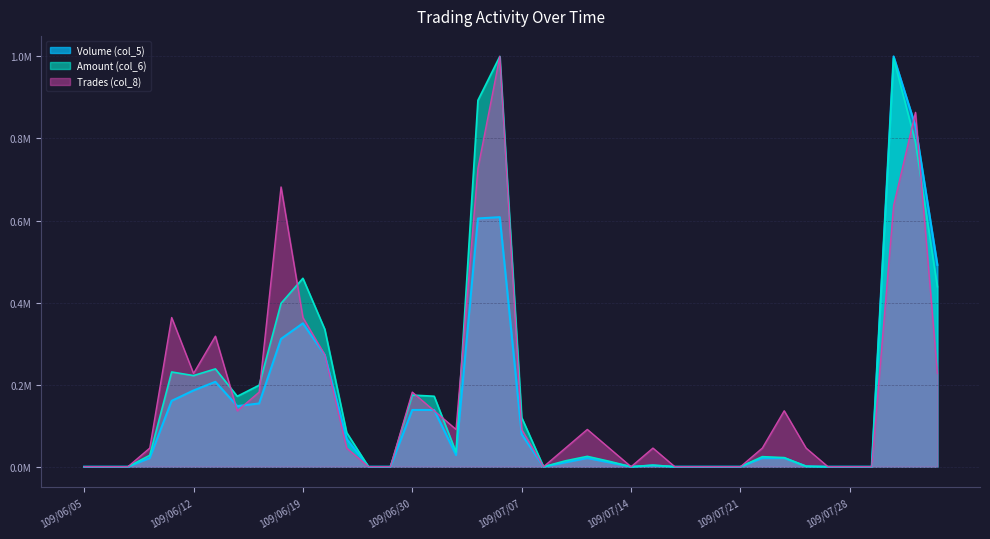

At which category does Amount (col_6) reach its first local valley?

109/06/12